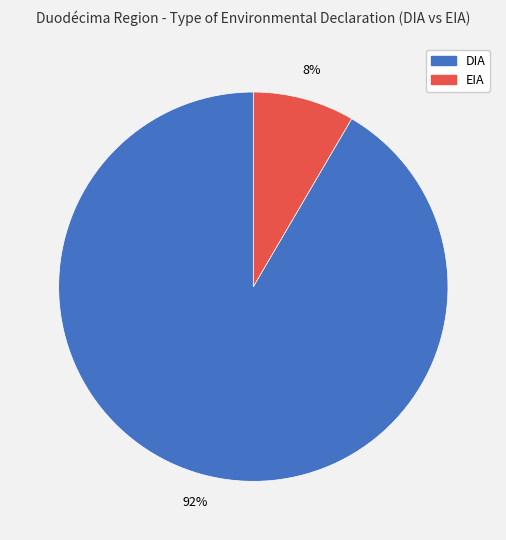

What is the majority slice?

DIA